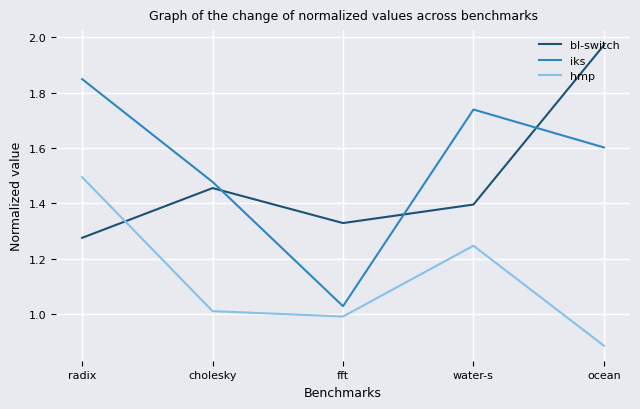

At how many categories does at least one series exceed 1?

5